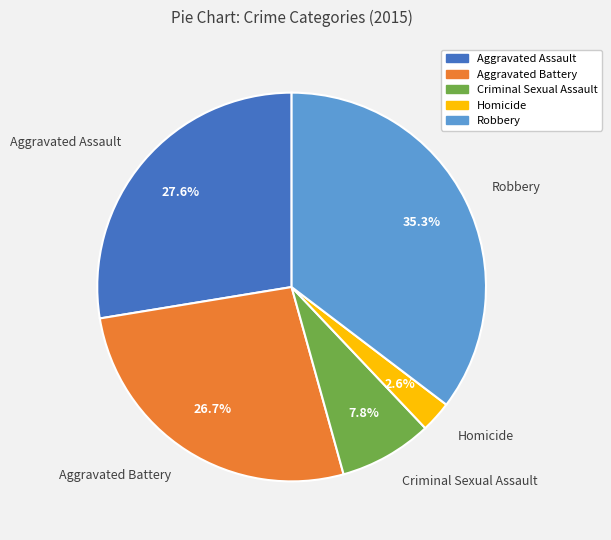

To the nearest percent, what portion does Homicide represent?

3%